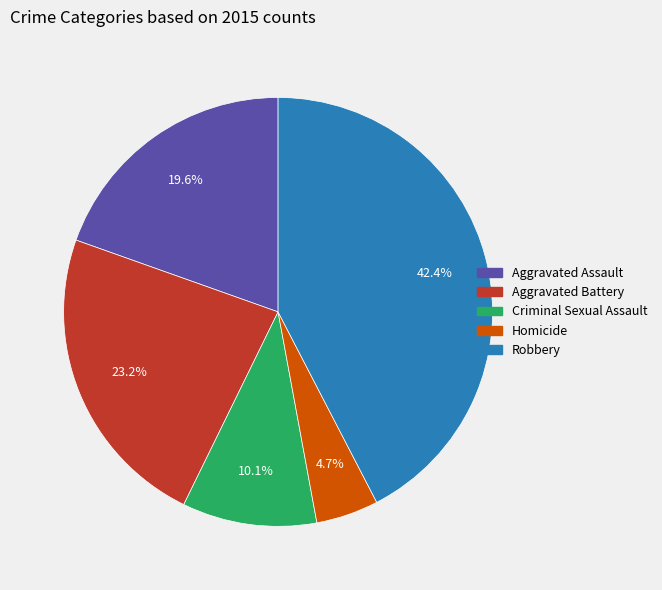

Rank the categories by value from highest to lowest.

Robbery, Aggravated Battery, Aggravated Assault, Criminal Sexual Assault, Homicide